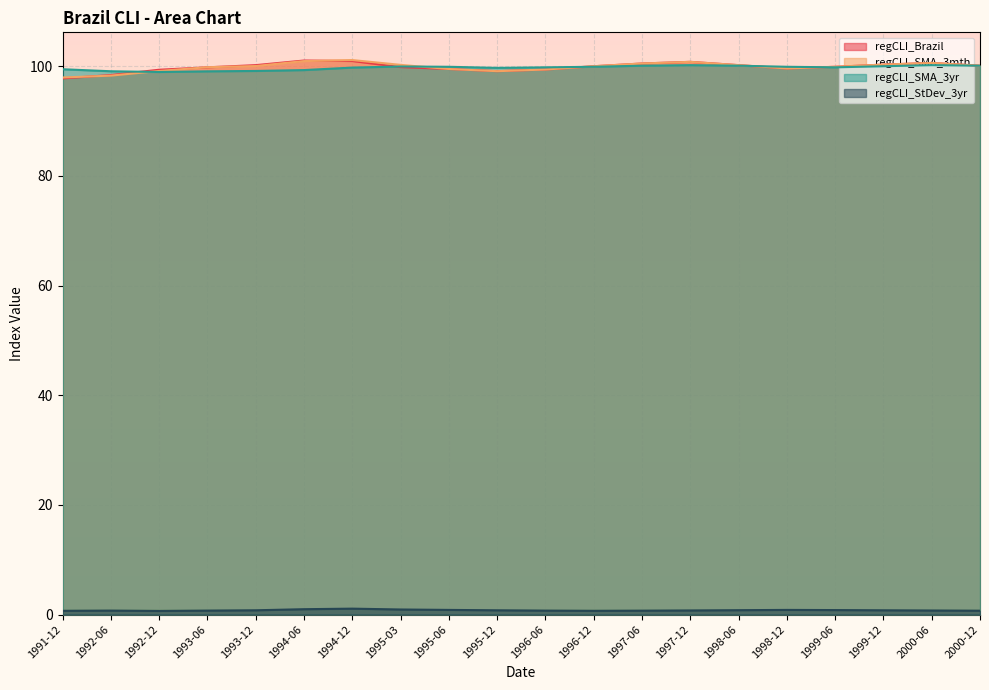

At how many categories does at least one series exceed 34?

20